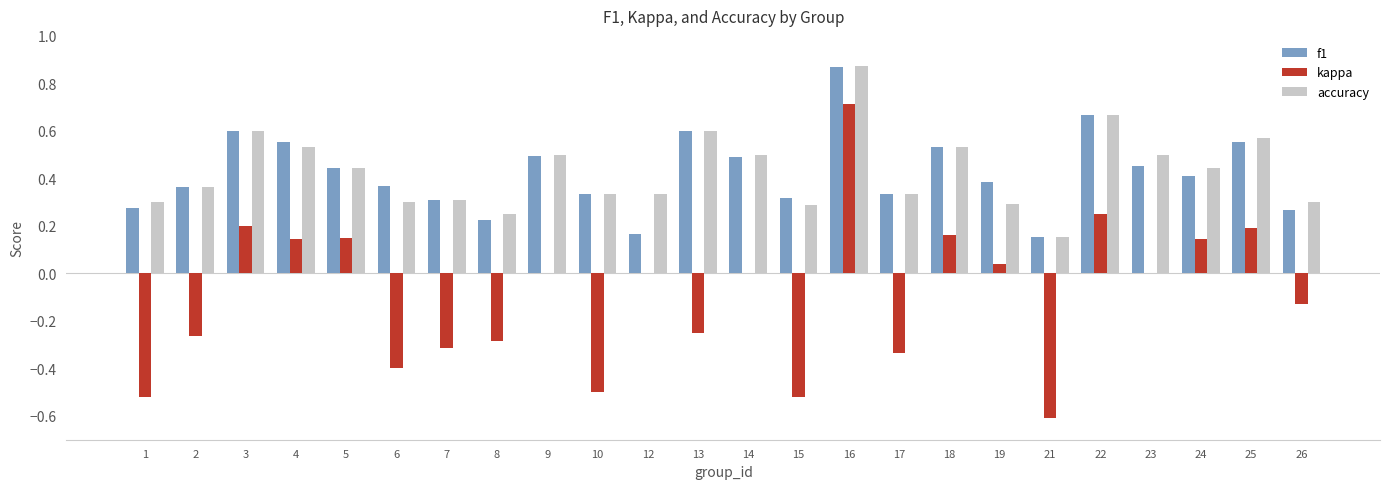

True or false: kappa has a value of 0.0 at 12.

True